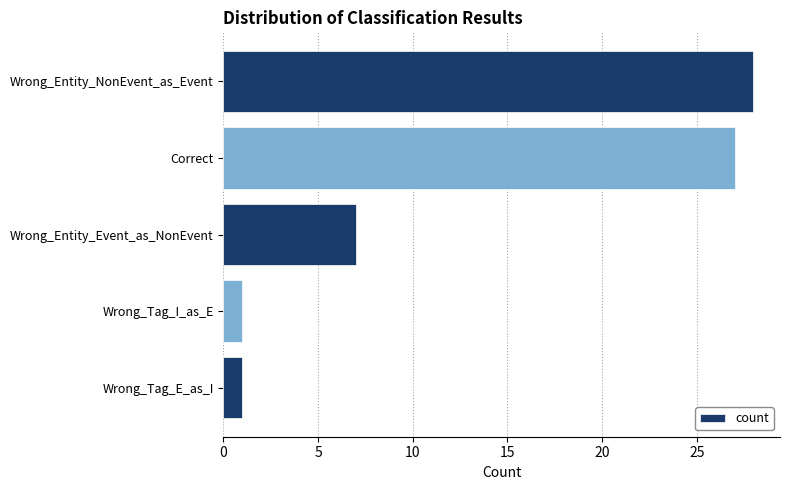

Reading top to bottom, what are all the values shown in this chart?

28	27	7	1	1